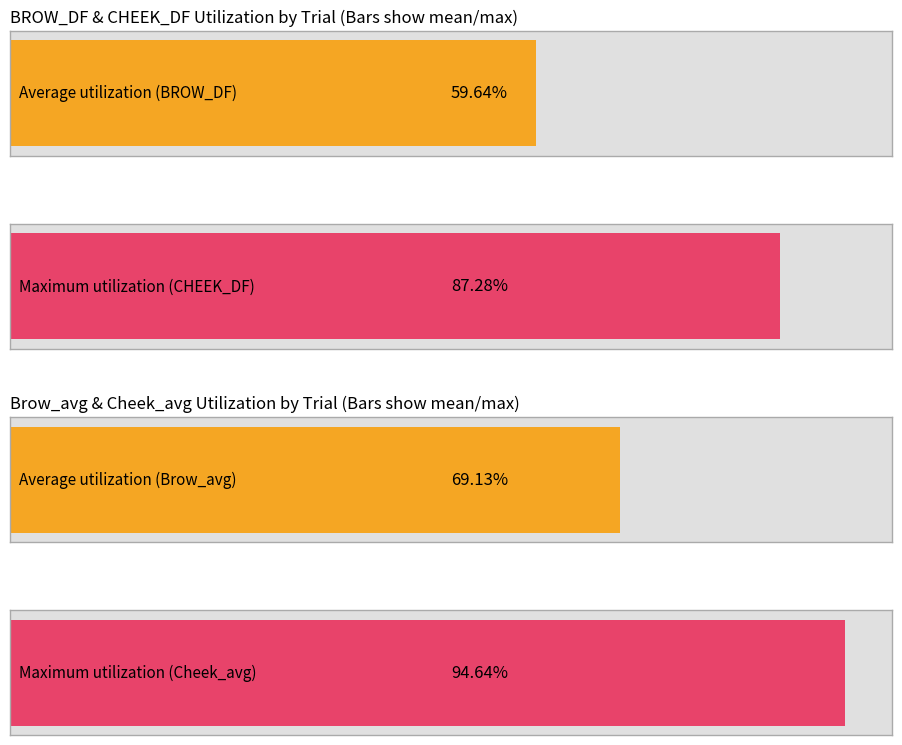

Which series has the largest total across all categories?

Cheek_avg